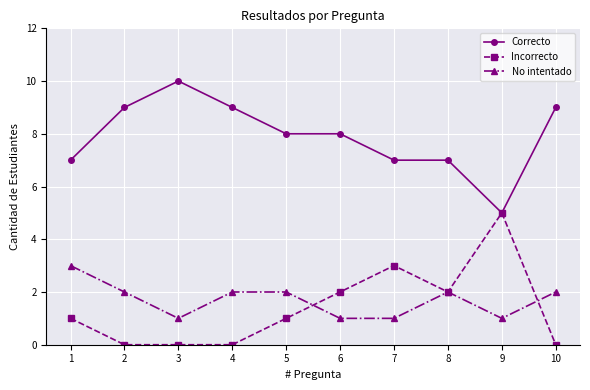

Which series changed the most between 1 and 3?

Correcto